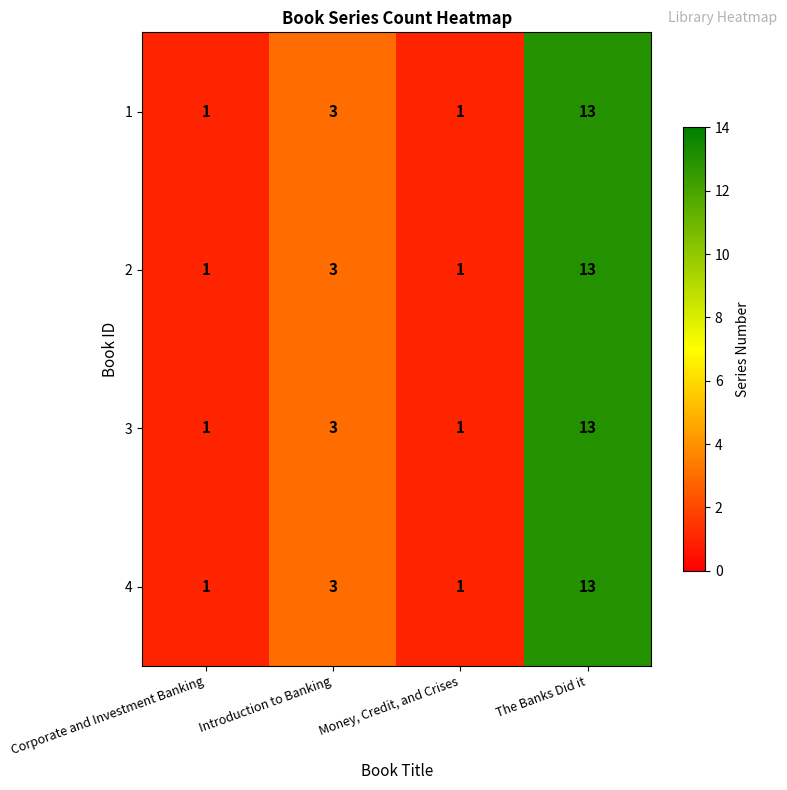

At which category does the chart reach its peak across all series?

The Banks Did it